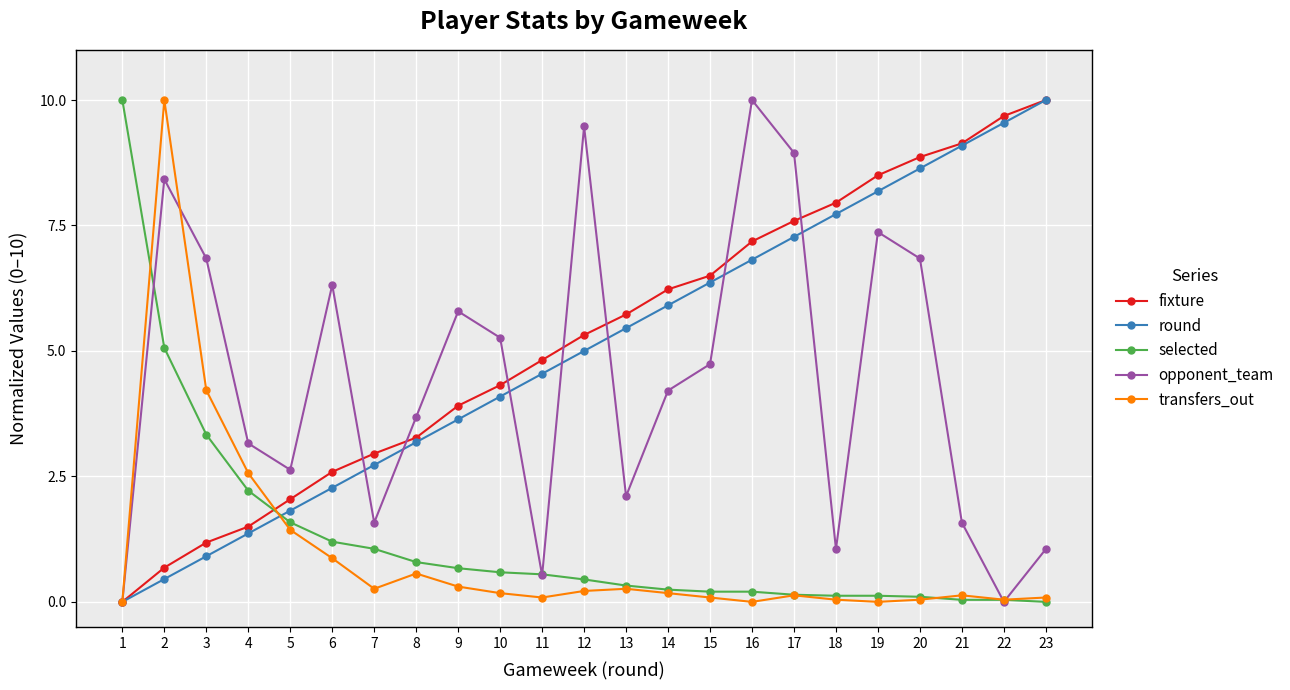

What is the difference between the maximum and second lowest values in the opponent_team series?

10.0